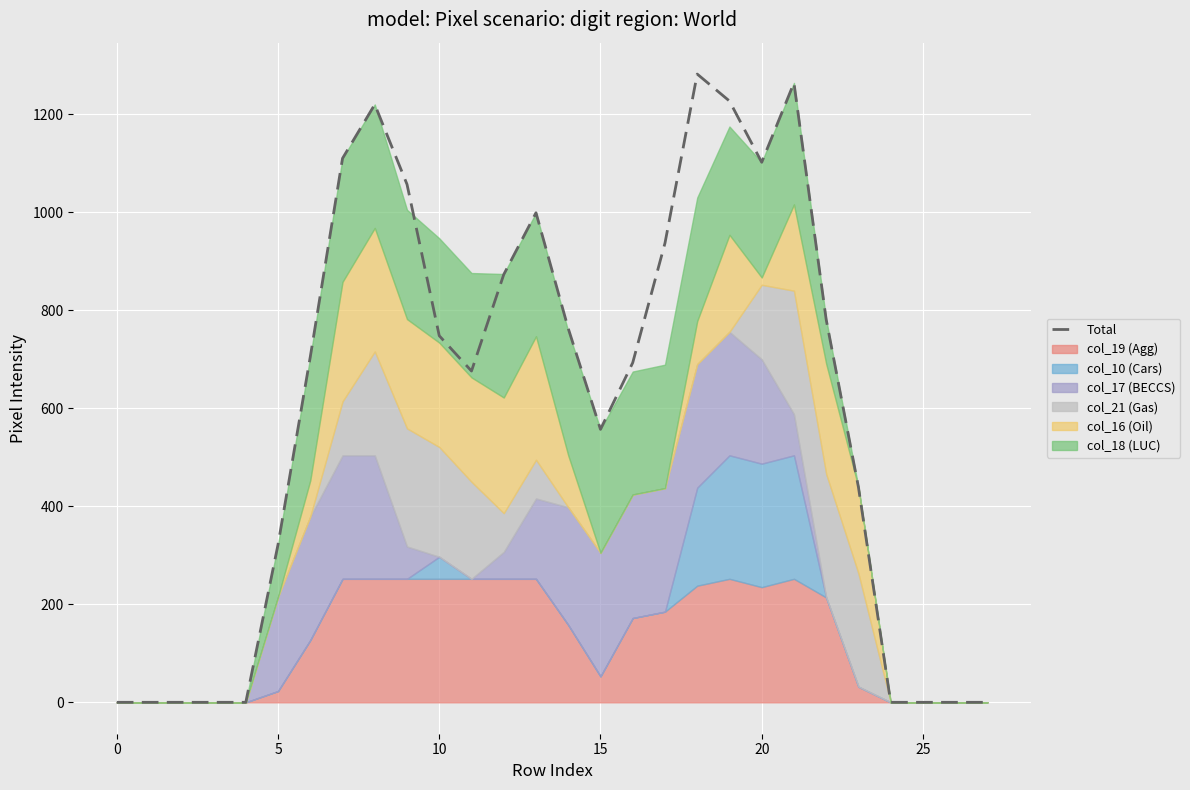

The value at 17 is 937. True or false?

True